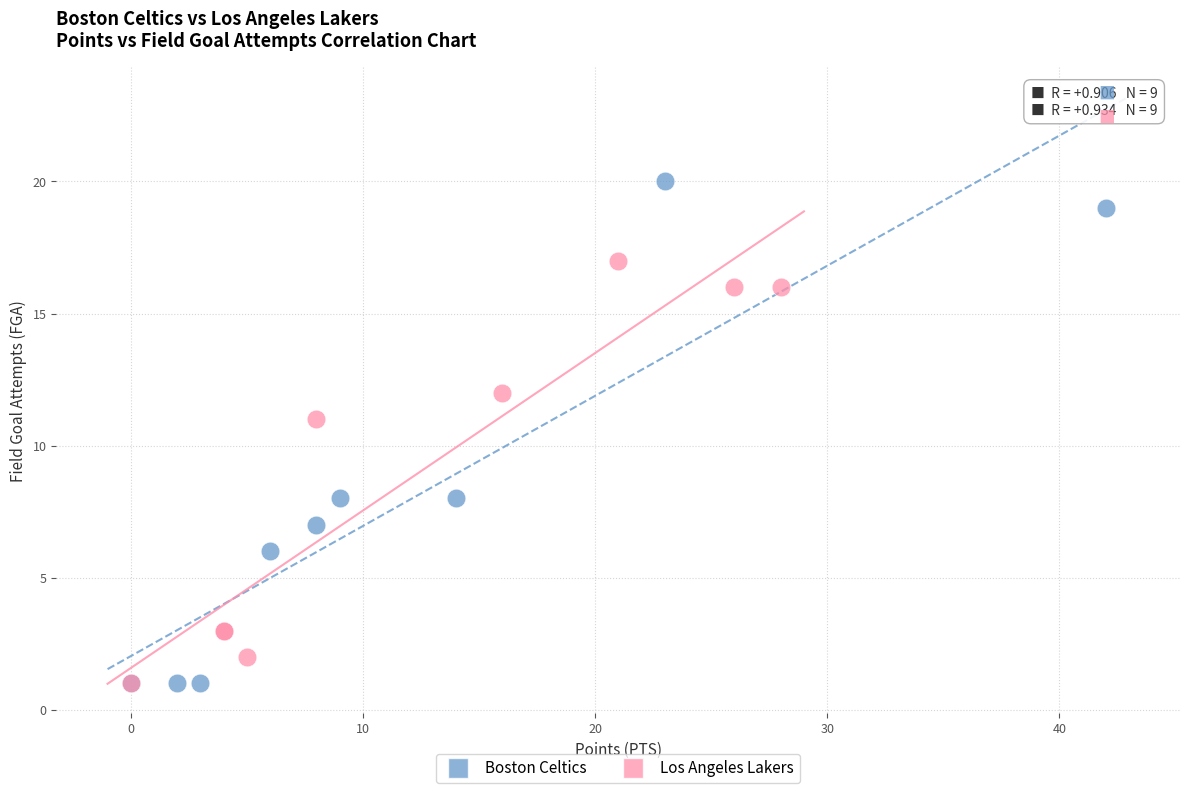

Which series reaches the maximum Y coordinate?

Boston Celtics